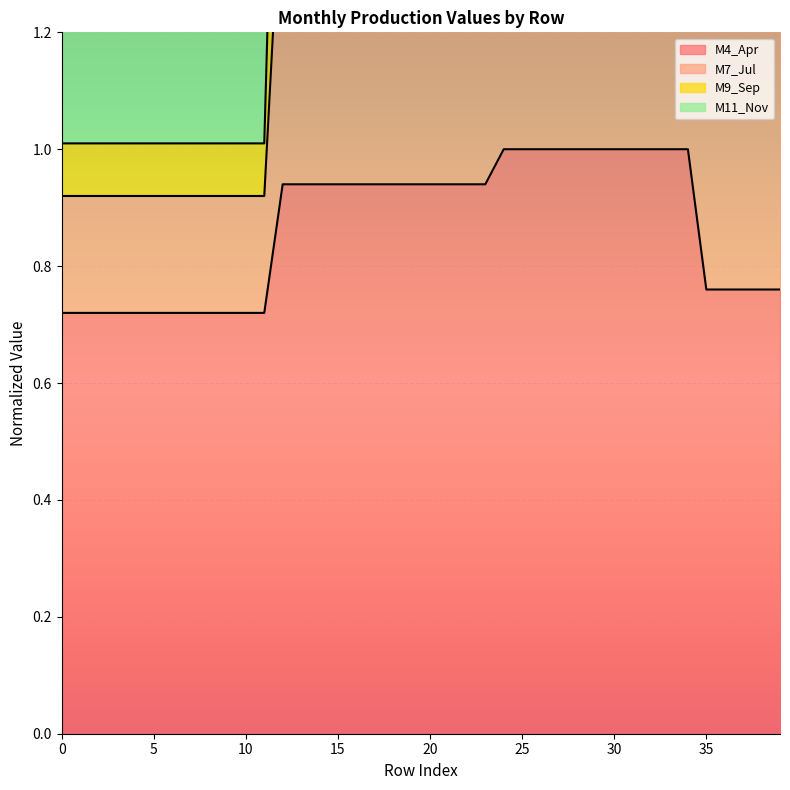

True or false: M4_Apr and M9_Sep intersect in this chart.

False